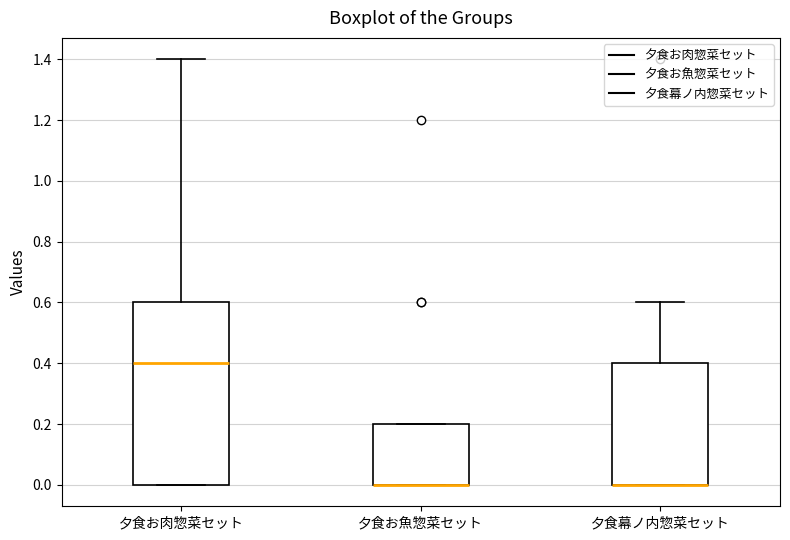

Reading left to right, read every box against the y-axis: the position of its median line, the range the box covers, and the ends of its whiskers. The values are not printed on the chart, so give them approximately, as read against the axis.

夕食お肉惣菜セット: median 0.4, box 0.0 to 0.6, whiskers 0.0 to 1.4
夕食お魚惣菜セット: median 0.0 (drawn on the box's lower edge), box 0.0 to 0.2, whiskers 0.0 to 0.2
夕食幕ノ内惣菜セット: median 0.0 (drawn on the box's lower edge), box 0.0 to 0.4, whiskers 0.0 to 0.6